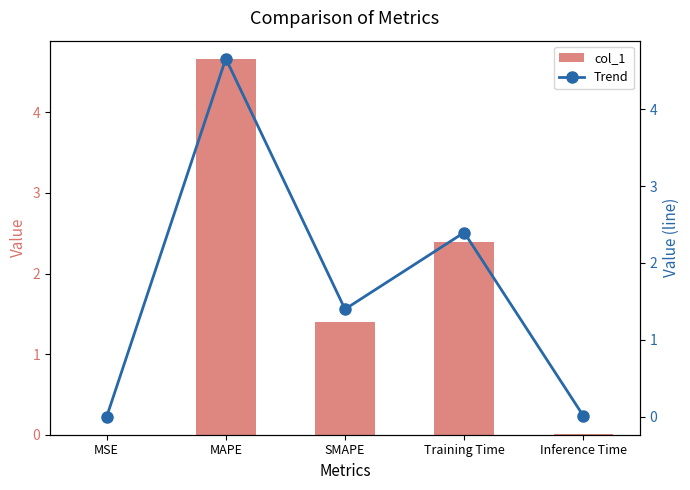

Between MSE and Inference Time, which is larger?

Inference Time